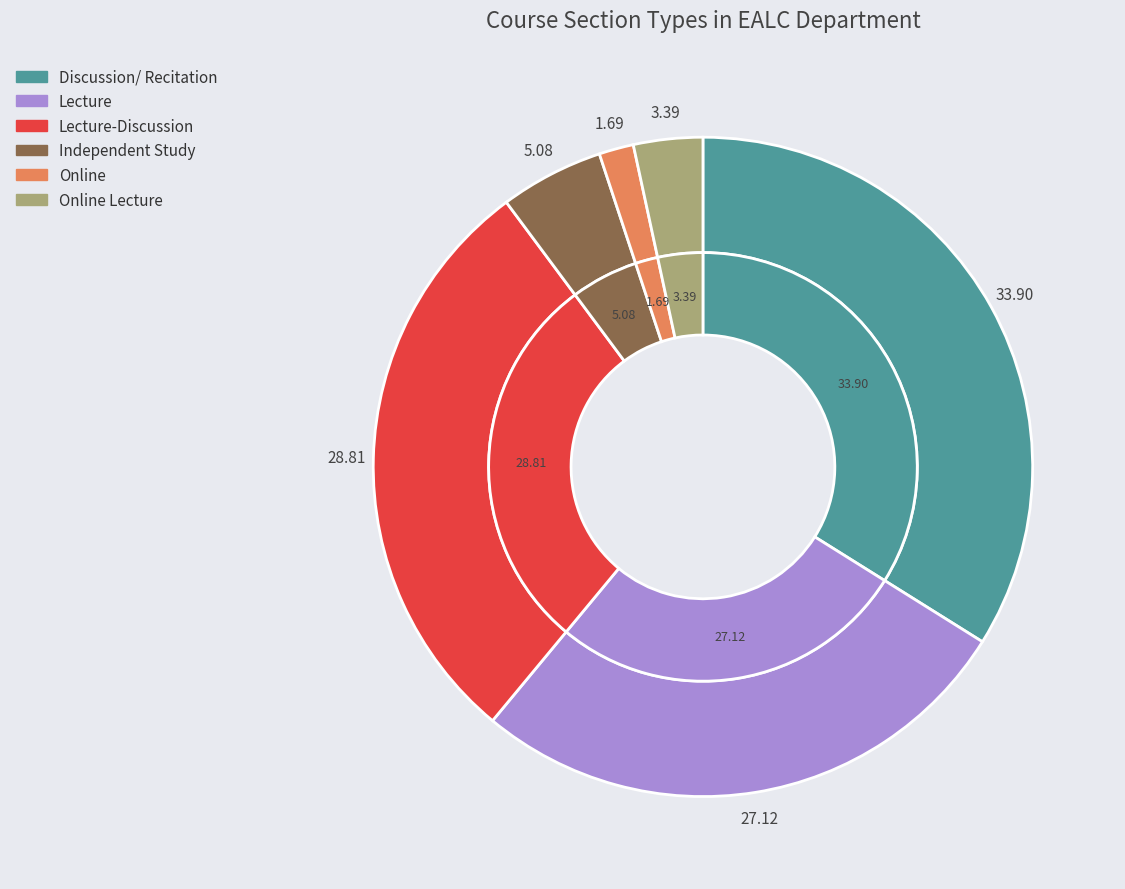

What percentage is the Online Lecture slice, to the nearest percent?

3%